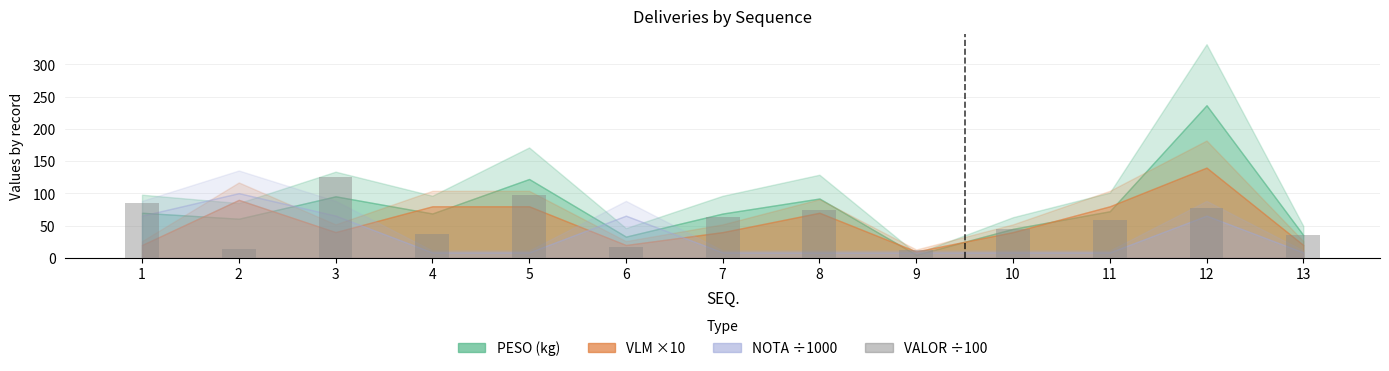

How many categories are shown in the chart?

13